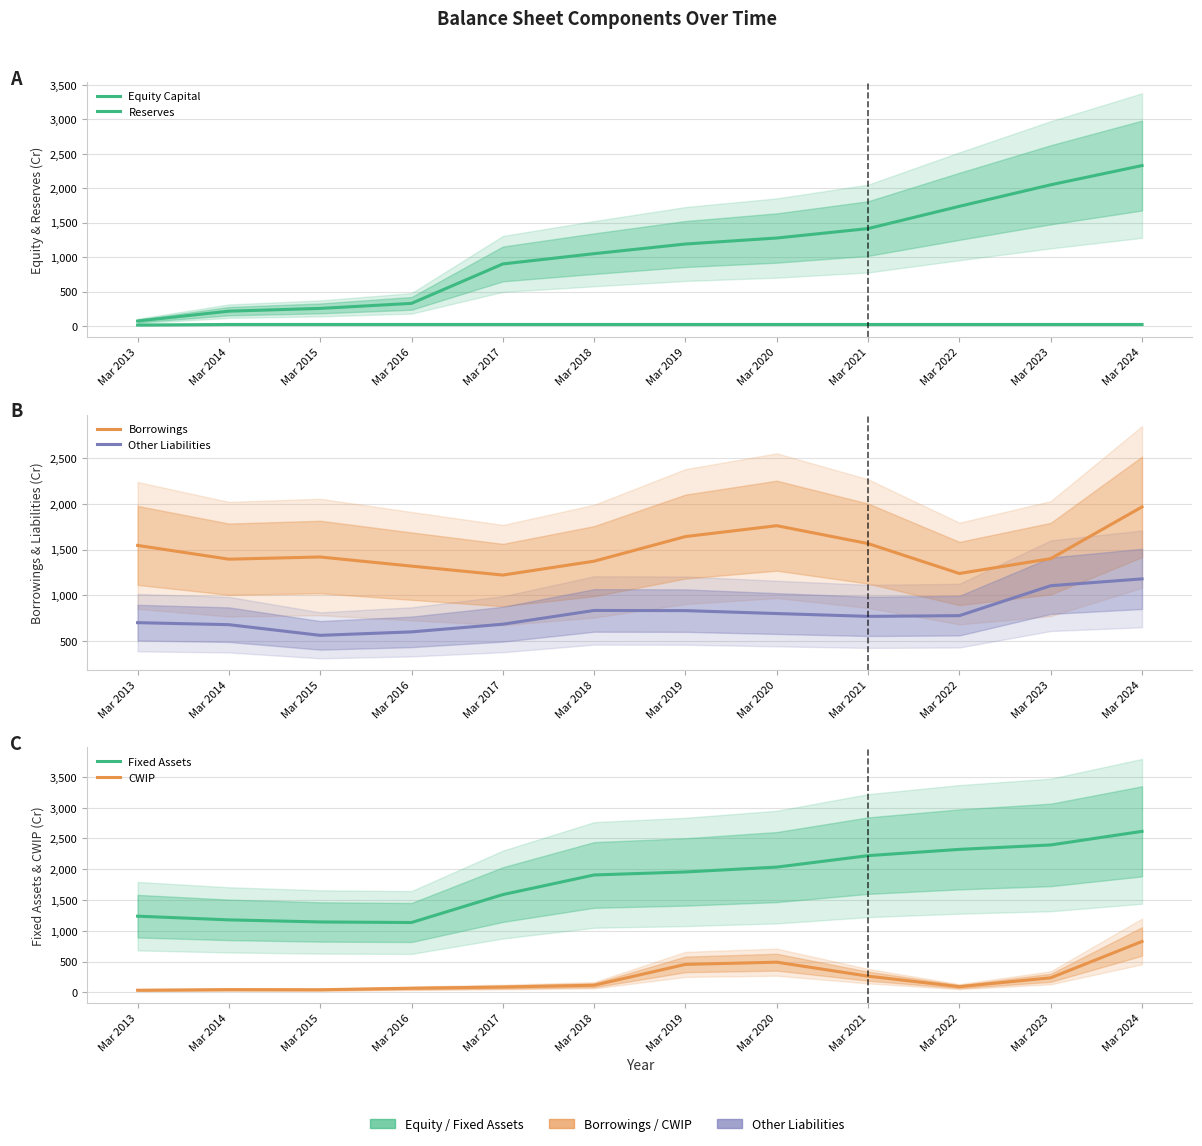

The Fixed Assets series shows 1739 at Mar 2015. True or false?

False